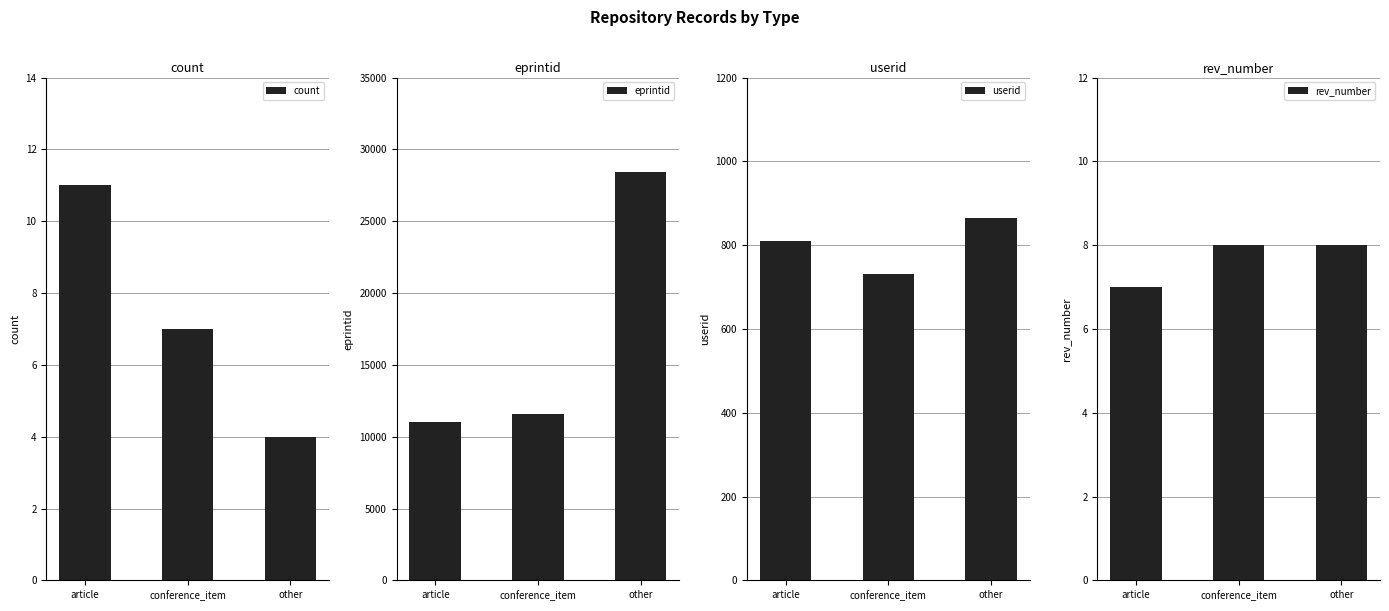

List the labels in order of eprintid value, smallest first.

article, conference_item, other